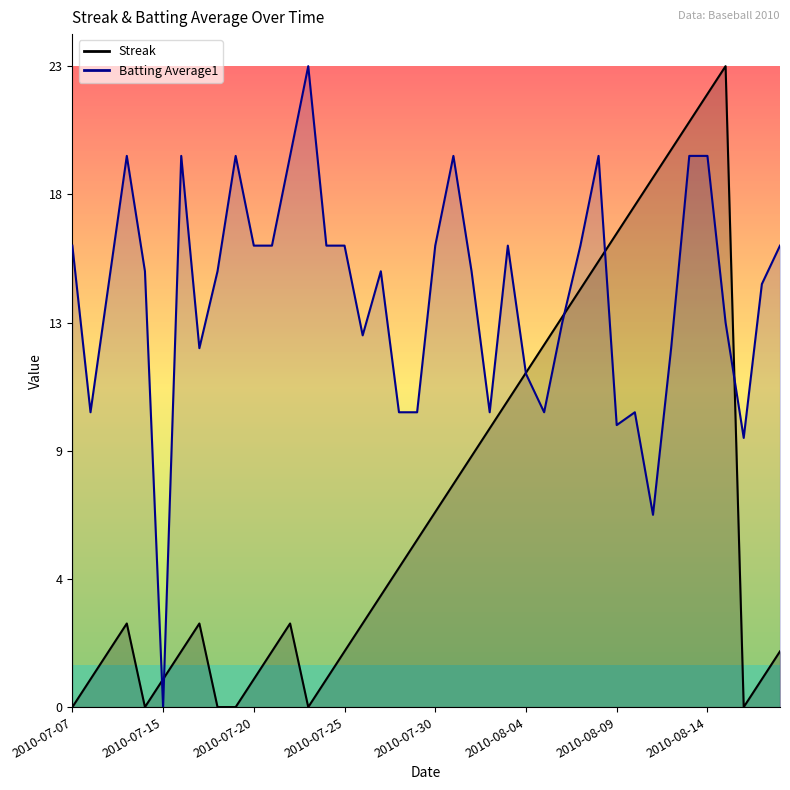

Reading left to right, transcribe all the data shown in this chart.

Streak: 2010-07-07=0.0	2010-07-08=1.0	2010-07-09=2.0	2010-07-10=3.0	2010-07-11=0.0	2010-07-15=1.0	2010-07-16=2.0	2010-07-17=3.0	2010-07-18=0.0	2010-07-19=0.0	2010-07-20=1.0	2010-07-21=2.0	2010-07-22=3.0	2010-07-23=0.0	2010-07-24=1.0	2010-07-25=2.0	2010-07-26=3.0	2010-07-27=4.0	2010-07-28=5.0	2010-07-29=6.0	2010-07-30=7.0	2010-07-31=8.0	2010-08-01=9.0	2010-08-02=10.0	2010-08-03=11.0	2010-08-04=12.0	2010-08-05=13.0	2010-08-06=14.0	2010-08-07=15.0	2010-08-08=16.0	2010-08-09=17.0	2010-08-10=18.0	2010-08-11=19.0	2010-08-12=20.0	2010-08-13=21.0	2010-08-14=22.0	2010-08-15=23.0	2010-08-16=0.0	2010-08-17=1.0	2010-08-18=2.0
Batting Average1: 2010-07-07=16.6	2010-07-08=10.6	2010-07-09=15.2	2010-07-10=19.8	2010-07-11=15.6	2010-07-15=0.0	2010-07-16=19.8	2010-07-17=12.9	2010-07-18=15.6	2010-07-19=19.8	2010-07-20=16.6	2010-07-21=16.6	2010-07-22=19.8	2010-07-23=23.0	2010-07-24=16.6	2010-07-25=16.6	2010-07-26=13.3	2010-07-27=15.6	2010-07-28=10.6	2010-07-29=10.6	2010-07-30=16.6	2010-07-31=19.8	2010-08-01=15.6	2010-08-02=10.6	2010-08-03=16.6	2010-08-04=12.0	2010-08-05=10.6	2010-08-06=13.8	2010-08-07=16.6	2010-08-08=19.8	2010-08-09=10.1	2010-08-10=10.6	2010-08-11=6.9	2010-08-12=12.9	2010-08-13=19.8	2010-08-14=19.8	2010-08-15=13.8	2010-08-16=9.7	2010-08-17=15.2	2010-08-18=16.6